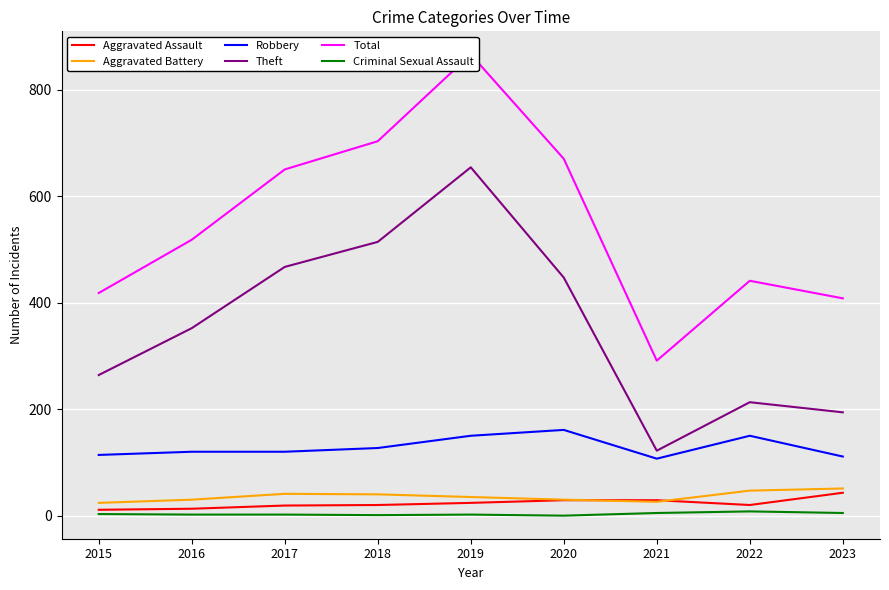

What value does the Aggravated Battery series have at 2017?

41